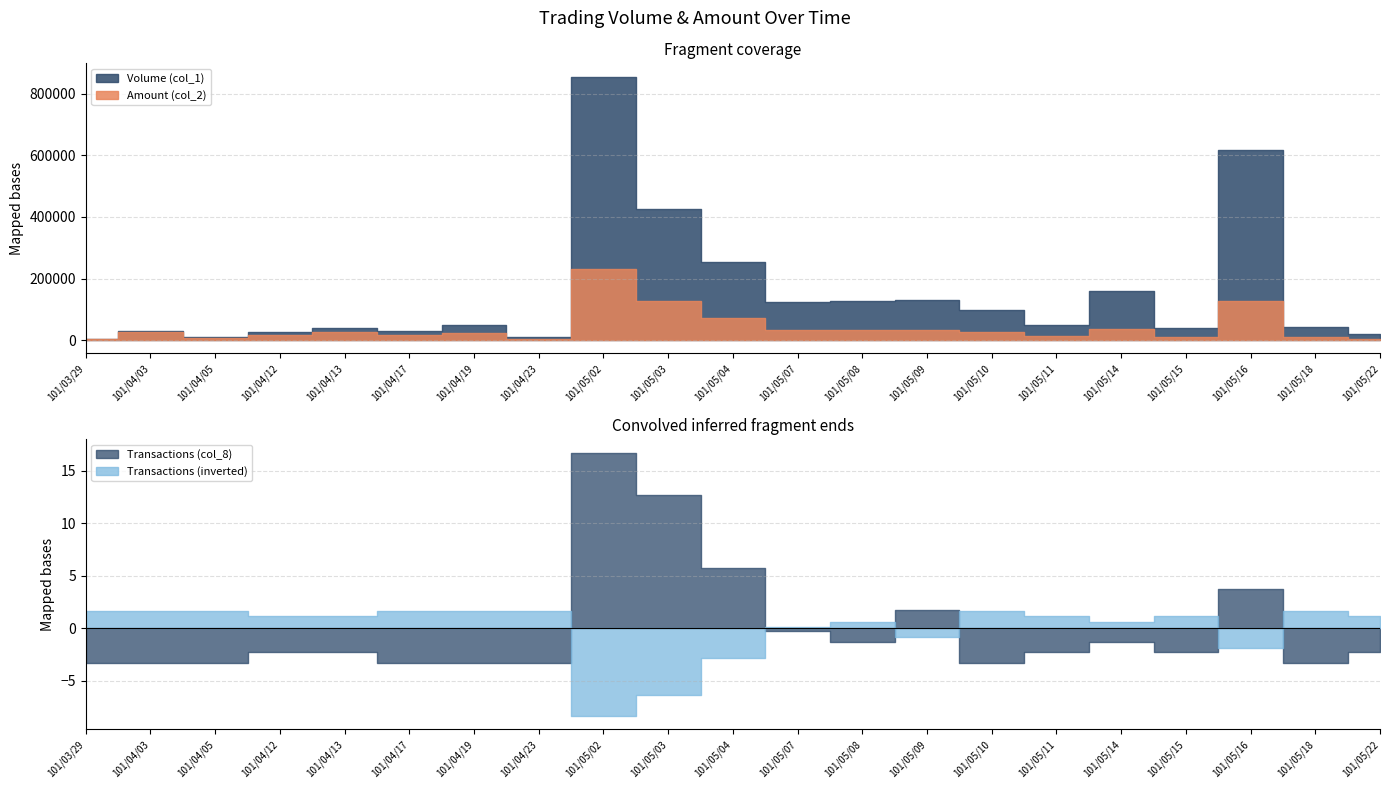

What is the greatest value displayed?

856000